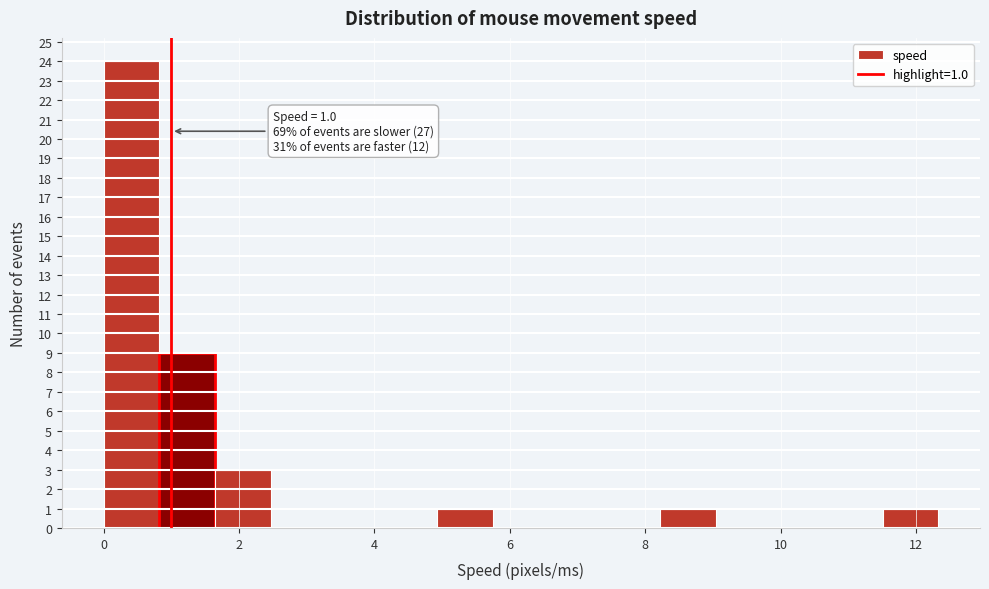

Over which range of the x-axis is the bar tallest?

0.0 to 0.8